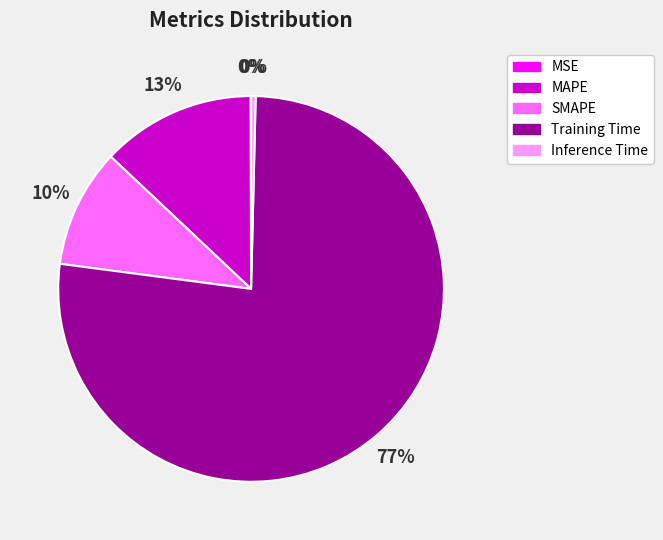

Which has a higher value, SMAPE or Training Time?

Training Time